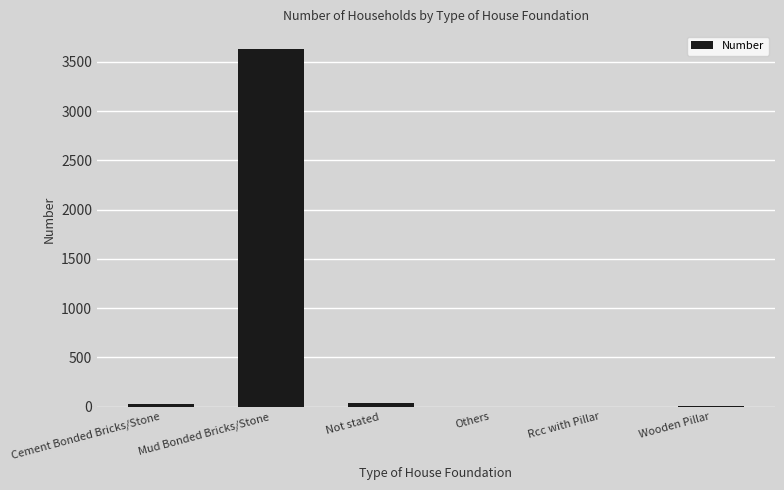

Where is the data nearest to the value 1814?

Not stated